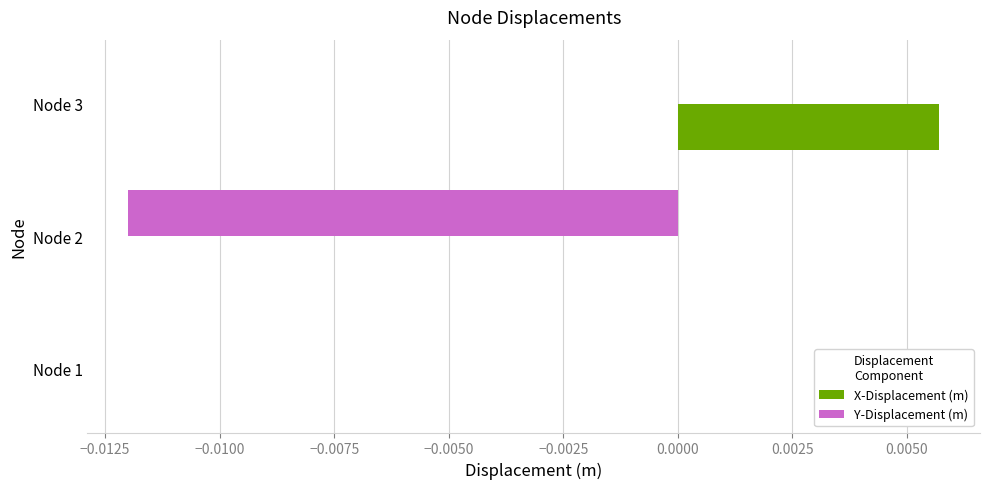

What are all the series names shown in the legend?

X-Displacement (m), Y-Displacement (m)